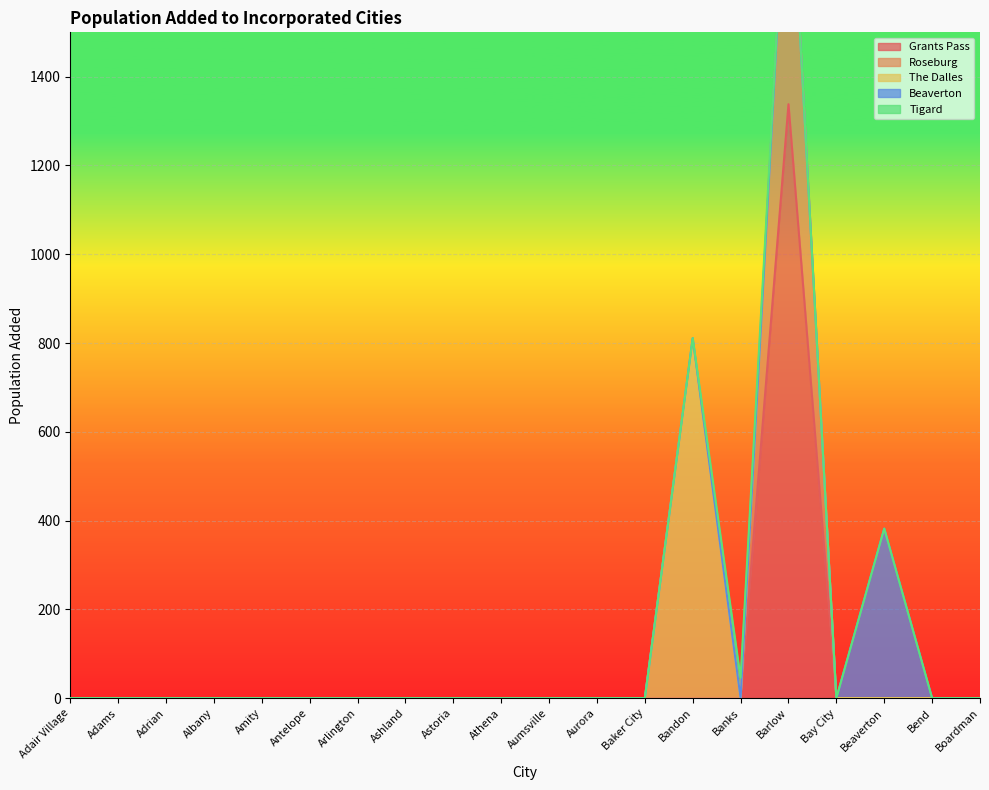

How many categories are shown in the chart?

20